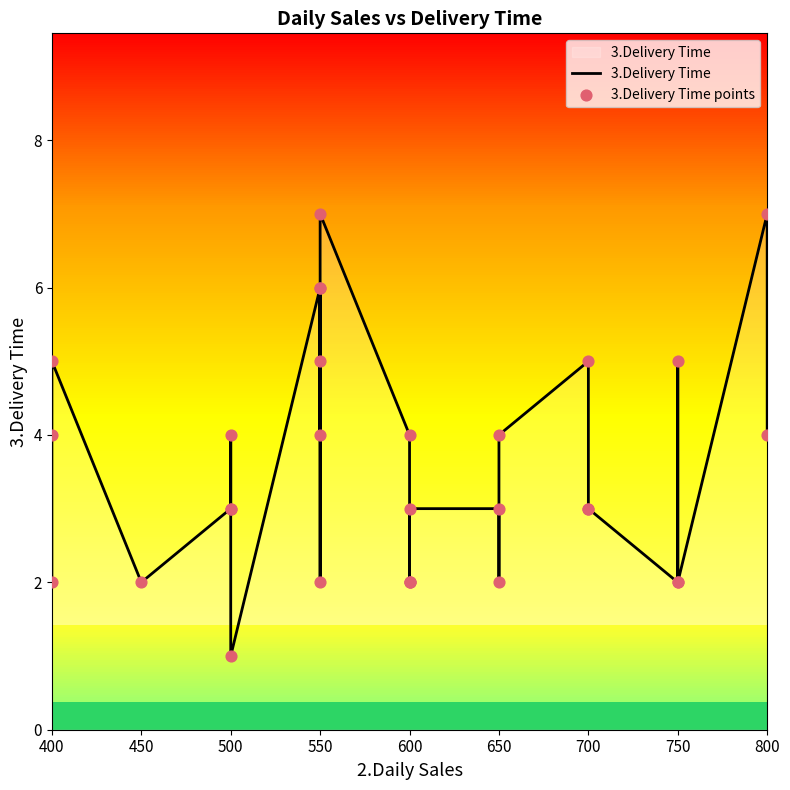

What are all the series names shown in the legend?

3.Delivery Time, 3.Delivery Time points